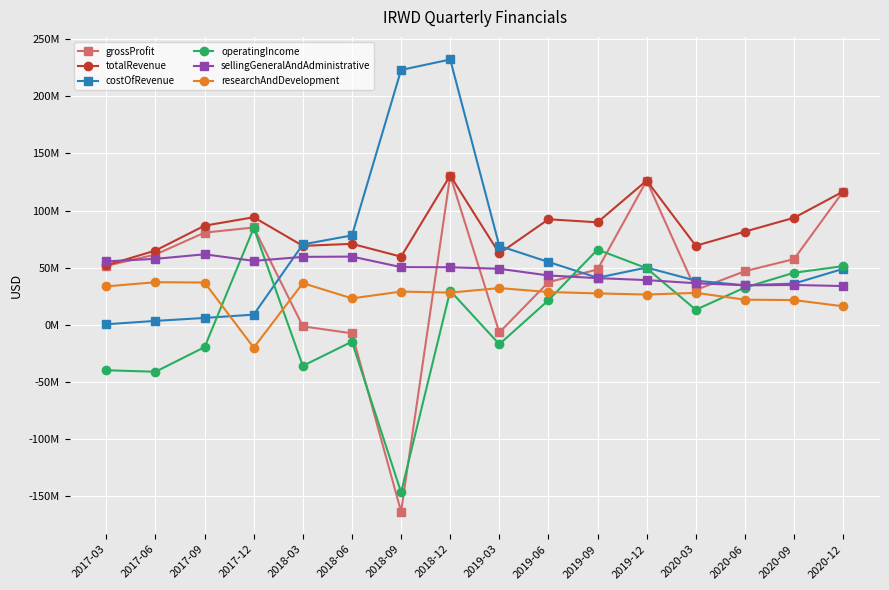

Is this an area chart (filled region under the line)?

No